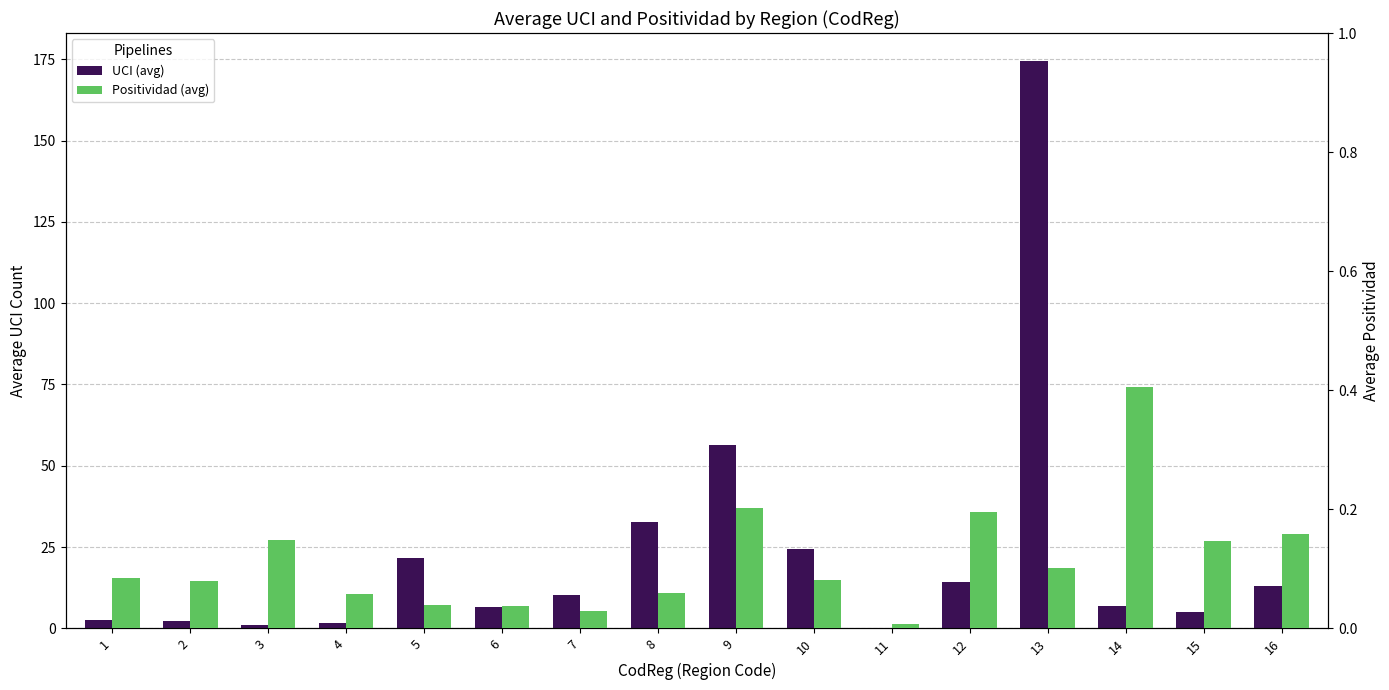

How many series are shown in this chart?

2